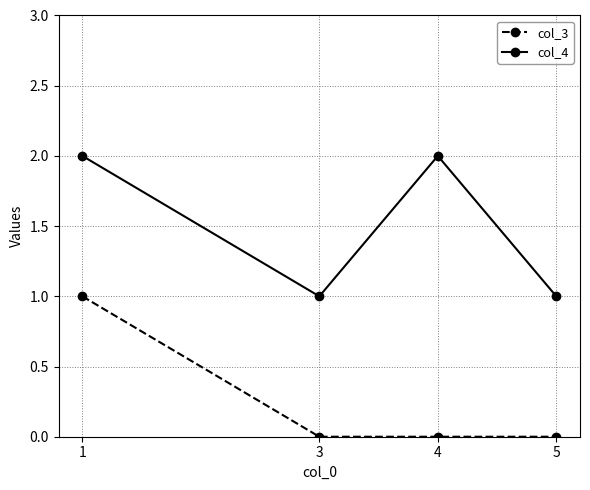

Reading right to left, extract all data points from this chart.

col_3: 5=0	4=0	3=0	1=1
col_4: 5=1	4=2	3=1	1=2